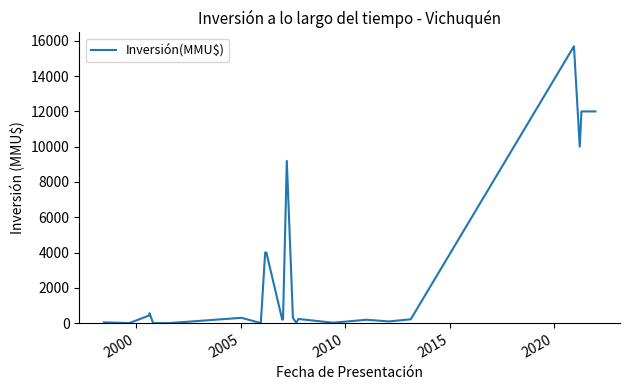

What is the average value?

2685